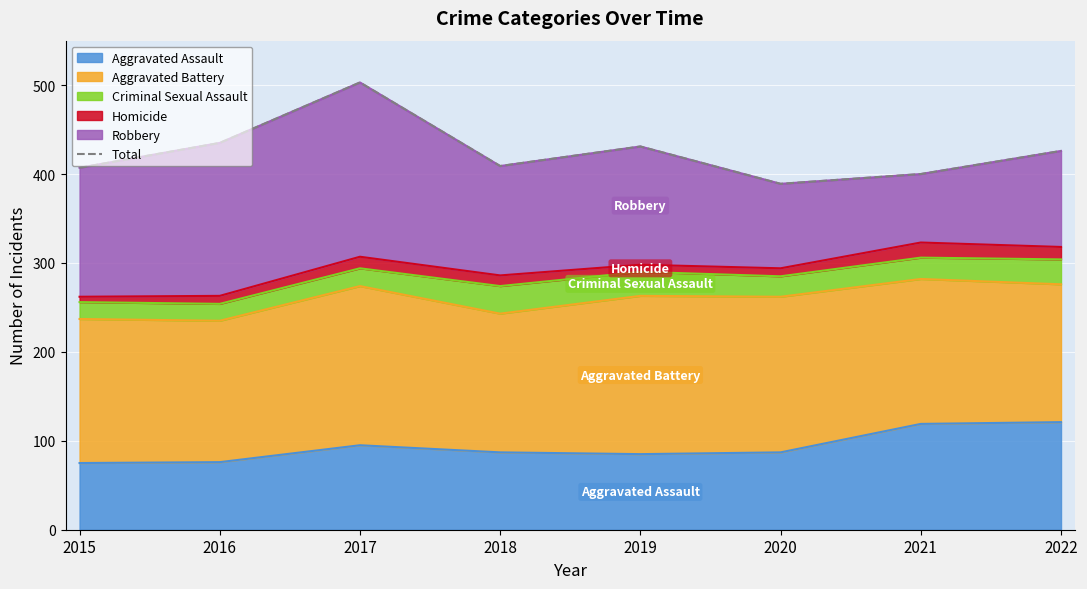

What is the difference between the values at 2021 and 2016?

35